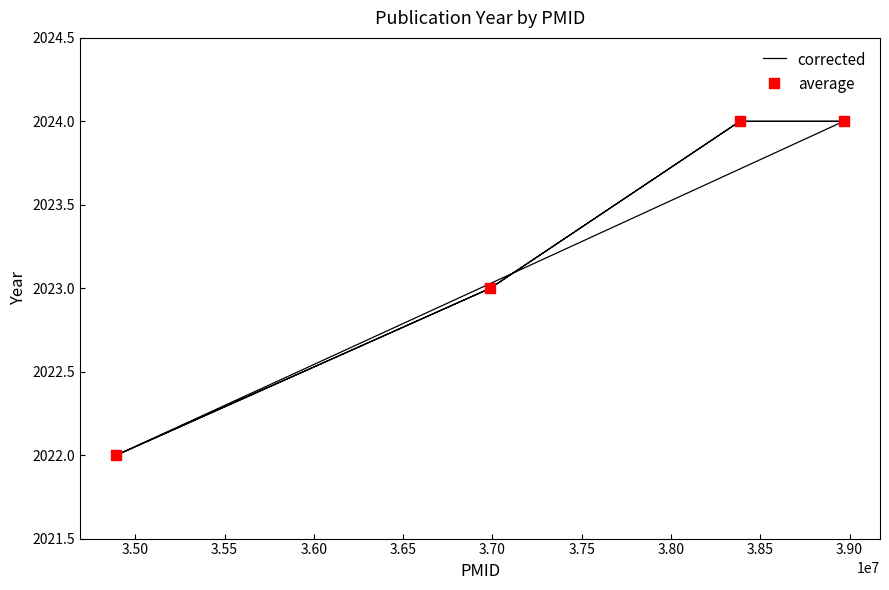

Between 34894287 and 36988507, which is larger?

36988507